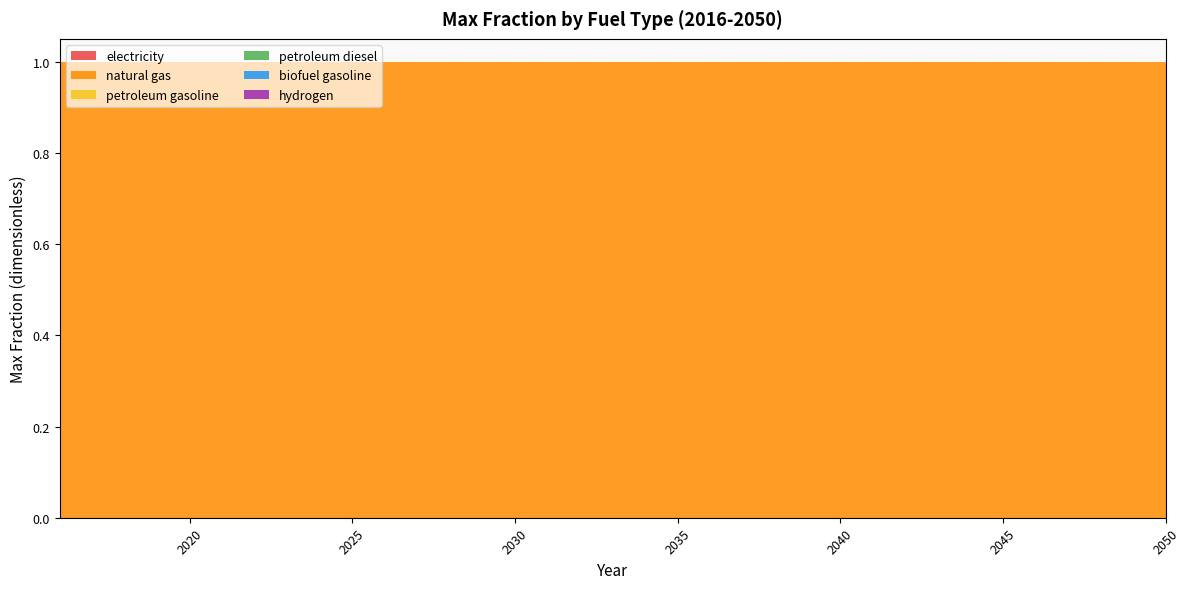

Reading left to right, extract all data points from this chart.

electricity: 0	0	0	0	0	0	0	0	0	0	0	0	0	0	0	0	0	0	0	0	0	0	0	0	0	0	0	0	0	0	0	0	0	0	0
natural gas: 1	1	1	1	1	1	1	1	1	1	1	1	1	1	1	1	1	1	1	1	1	1	1	1	1	1	1	1	1	1	1	1	1	1	1
petroleum gasoline: 0	0	0	0	0	0	0	0	0	0	0	0	0	0	0	0	0	0	0	0	0	0	0	0	0	0	0	0	0	0	0	0	0	0	0
petroleum diesel: 0	0	0	0	0	0	0	0	0	0	0	0	0	0	0	0	0	0	0	0	0	0	0	0	0	0	0	0	0	0	0	0	0	0	0
biofuel gasoline: 0	0	0	0	0	0	0	0	0	0	0	0	0	0	0	0	0	0	0	0	0	0	0	0	0	0	0	0	0	0	0	0	0	0	0
hydrogen: 0	0	0	0	0	0	0	0	0	0	0	0	0	0	0	0	0	0	0	0	0	0	0	0	0	0	0	0	0	0	0	0	0	0	0